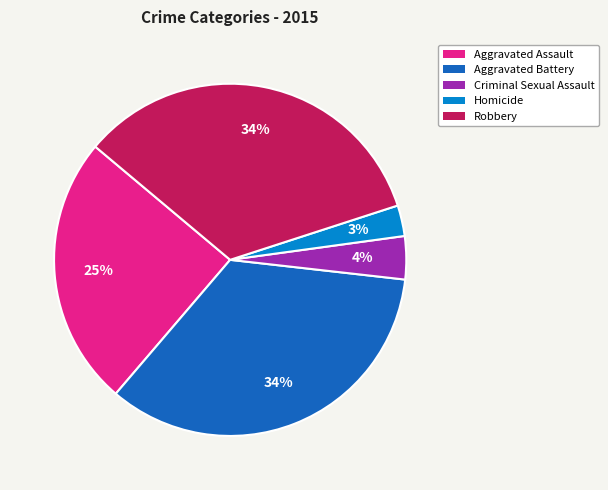

How many segments does this pie chart have?

5